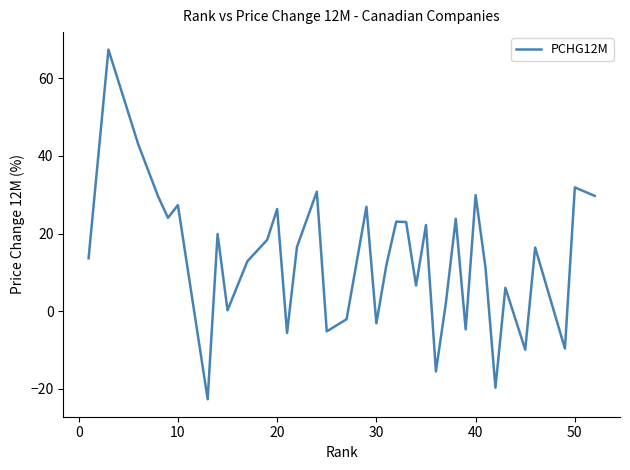

How many interior local valleys (lower than both neighbors) does the data have?

12